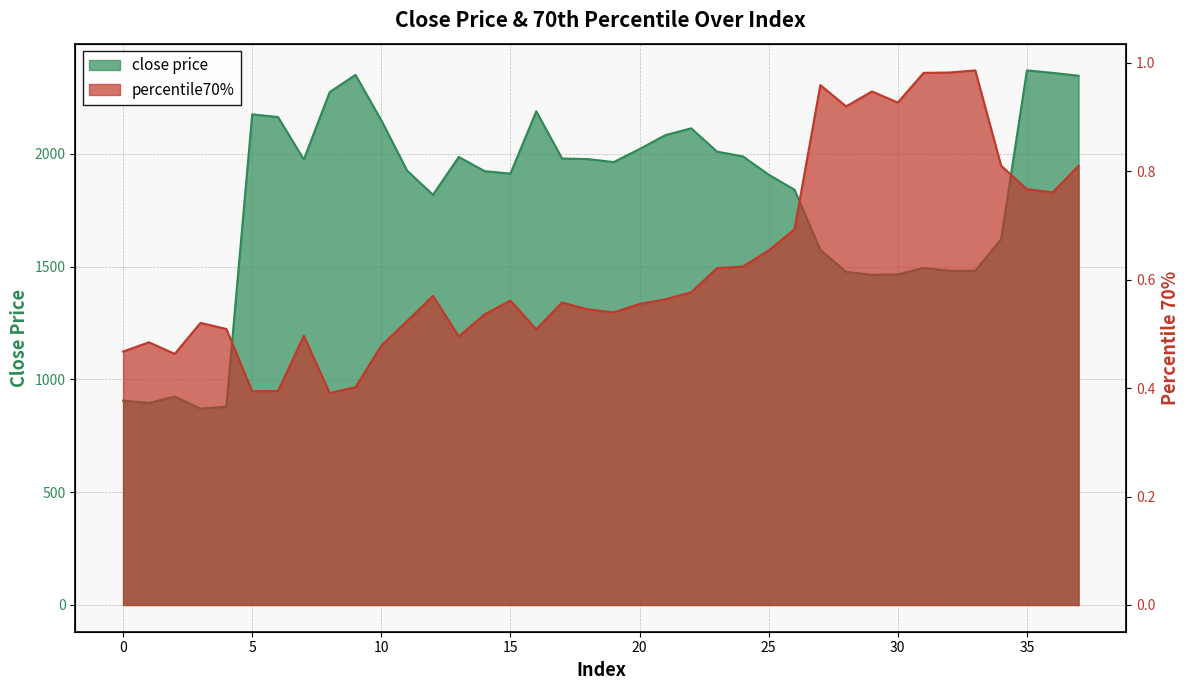

What are all the series names shown in the legend?

close price, percentile70%